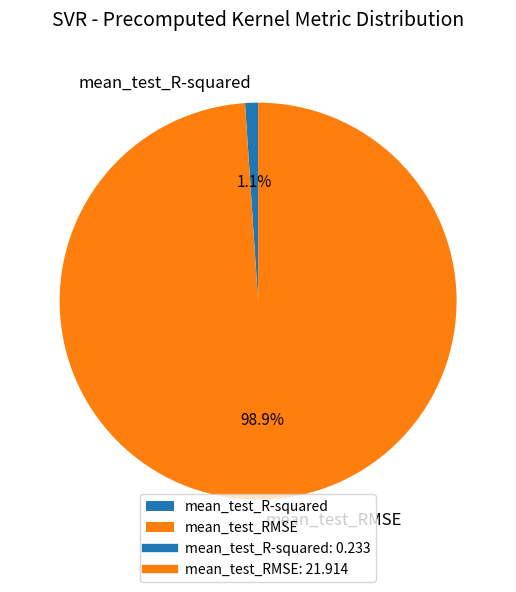

Is the sum of mean_test_RMSE and mean_test_R-squared greater than half?

Yes